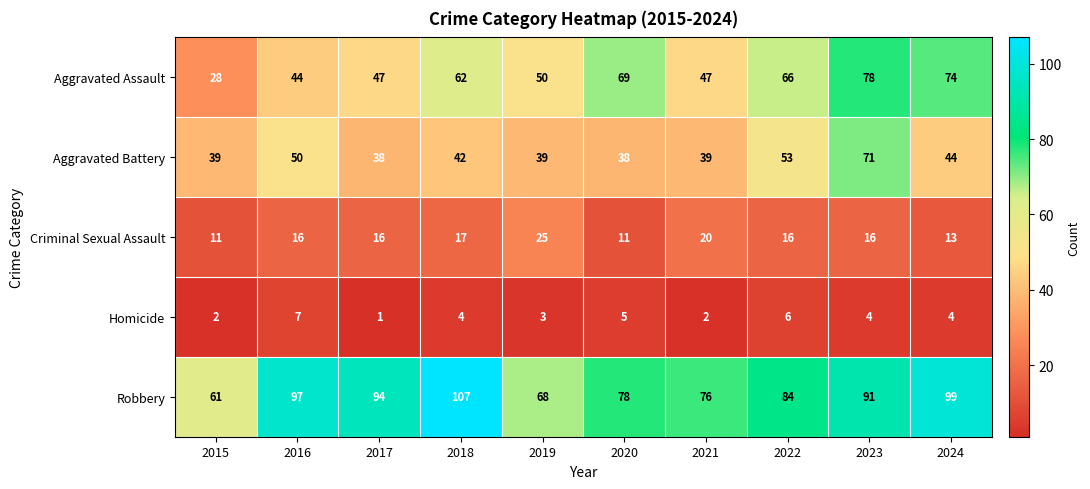

The Robbery series shows 30 at 2021. True or false?

False